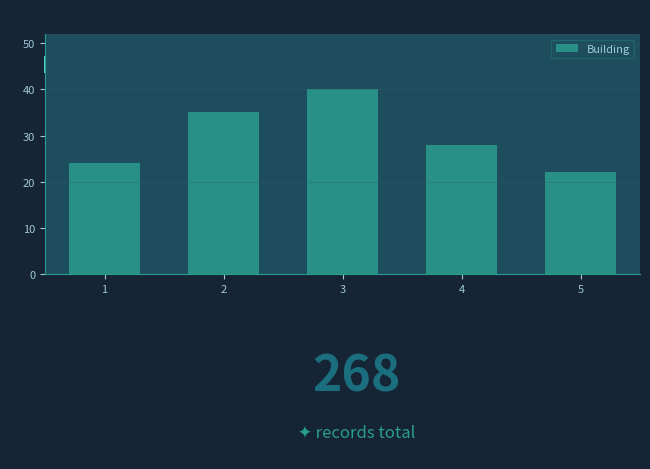

Reading right to left, transcribe all the data shown in this chart.

5=22	4=28	3=40	2=35	1=24